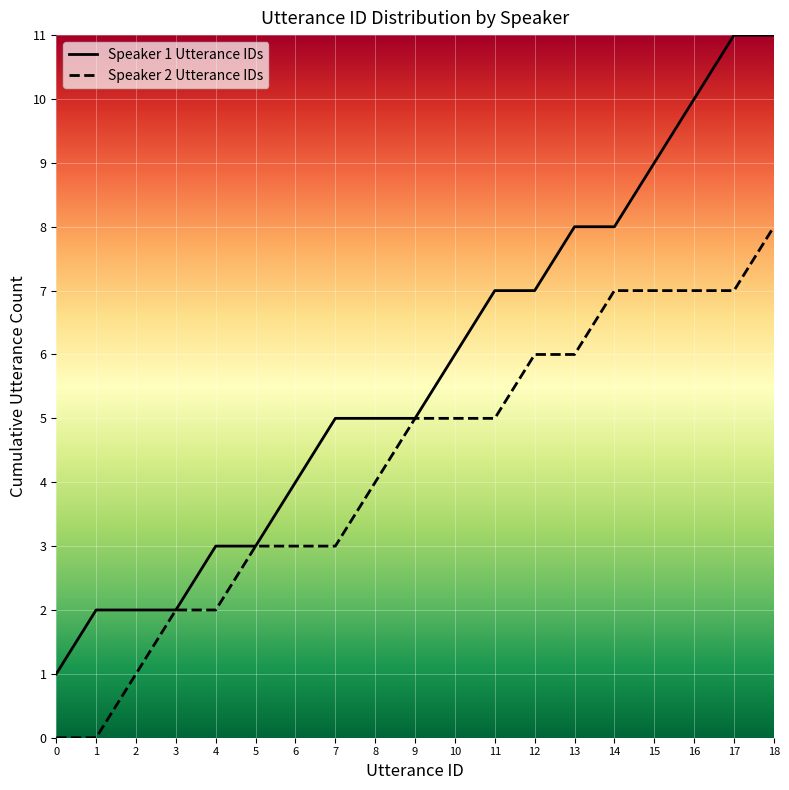

True or false: Speaker 2 Utterance IDs and Speaker 1 Utterance IDs intersect in this chart.

False